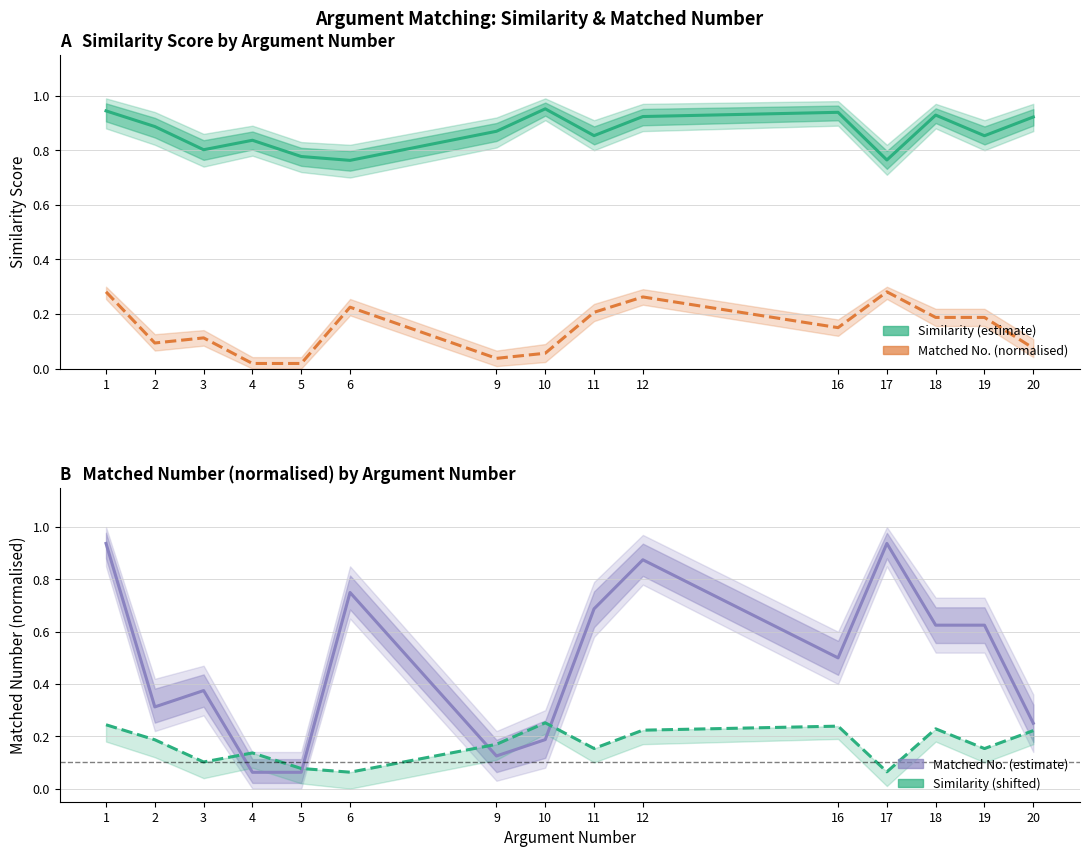

Count the similarity values in the range 0 to 1.

15